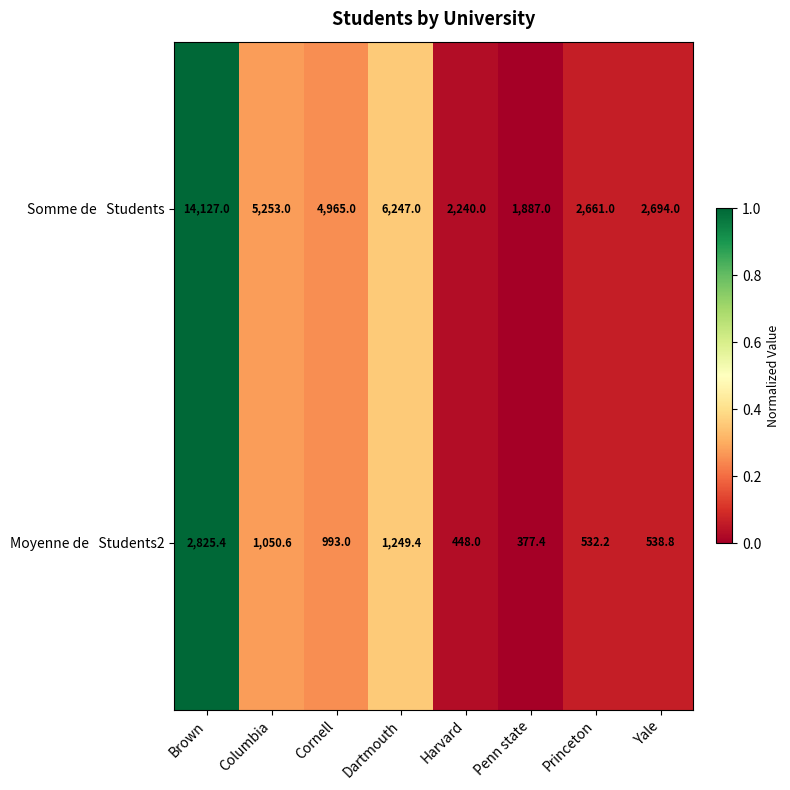

Which label corresponds to the smallest value in the chart?

Penn state